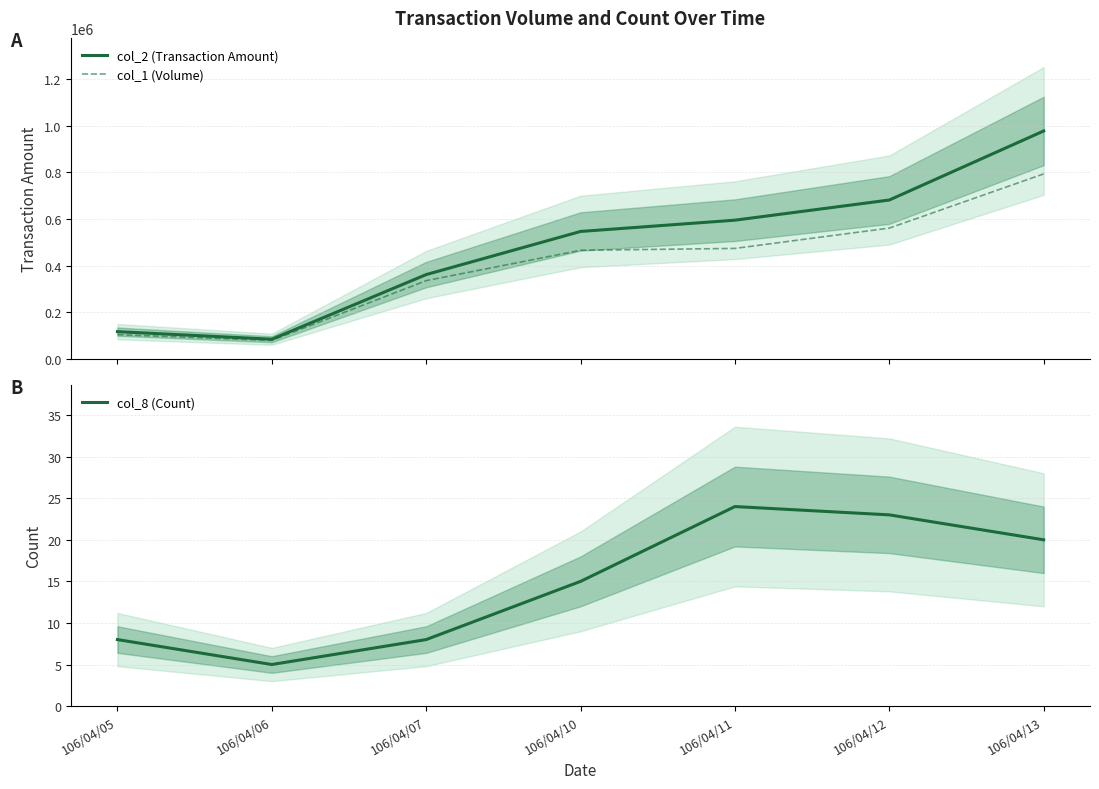

What is the difference between the maximum and second lowest values in the col_1 (Volume) series?

688000